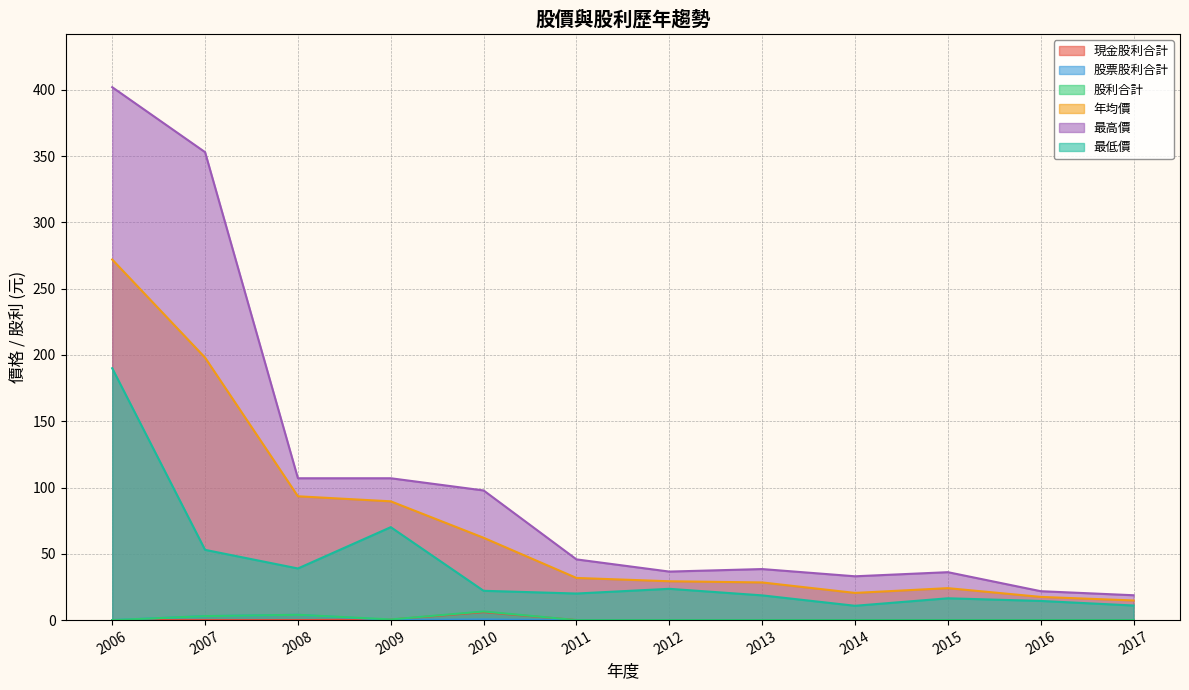

The 現金股利合計 series shows 6.0 at 2010. True or false?

True